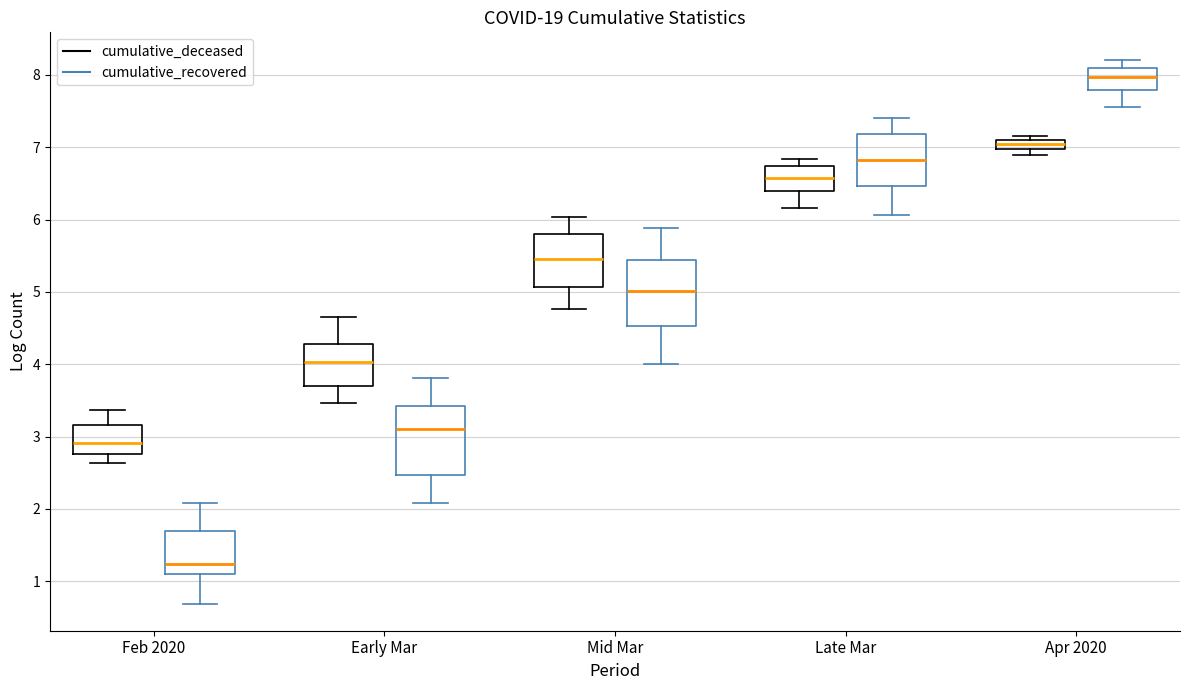

Which box's median line is the lowest?

Feb 2020 (cumulative_recovered)